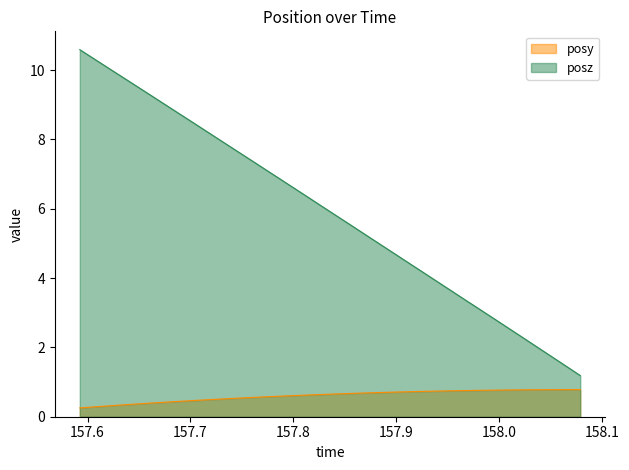

Which series has the largest range (max minus min)?

posz